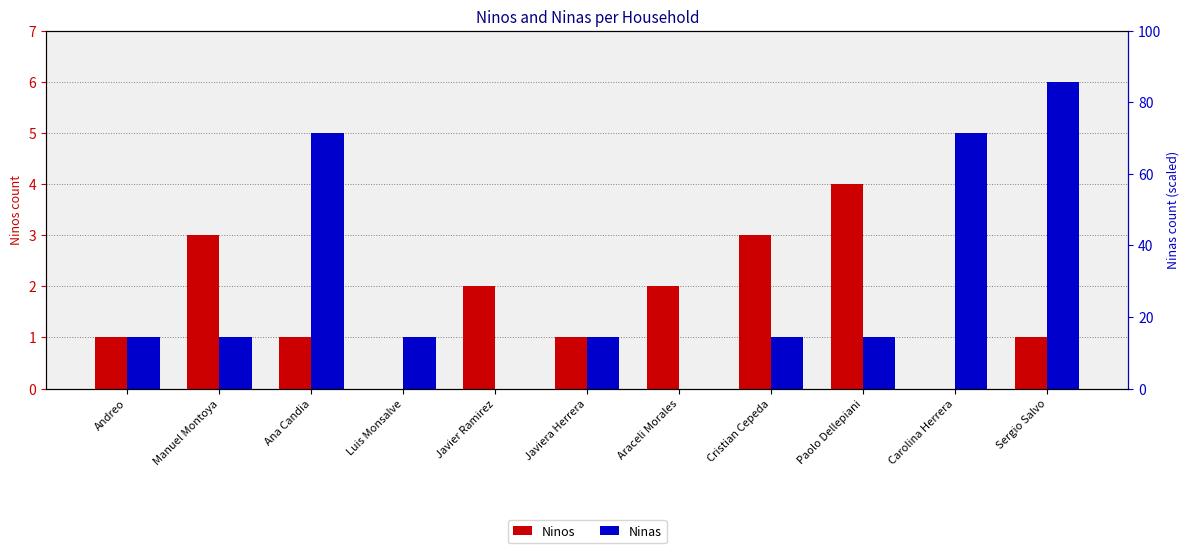

At which category is the sum across all series the highest?

Sergio Salvo